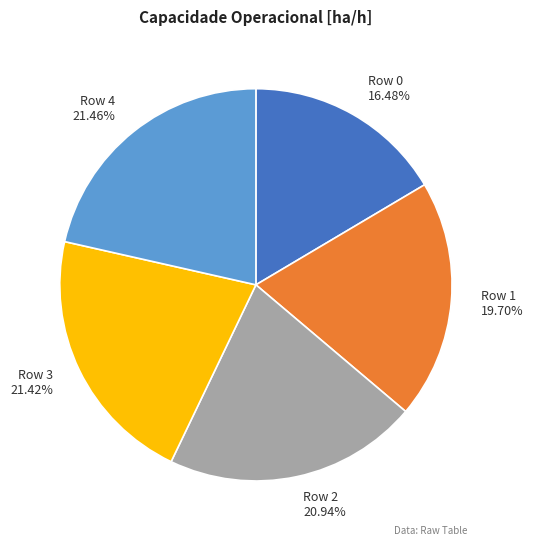

How many slices are in this pie chart?

5